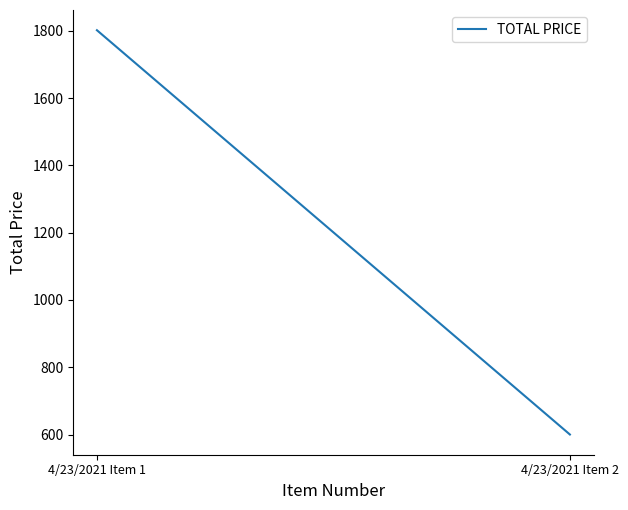

True or false: the data shows 1221.2 at 4/23/2021 Item 1.

False